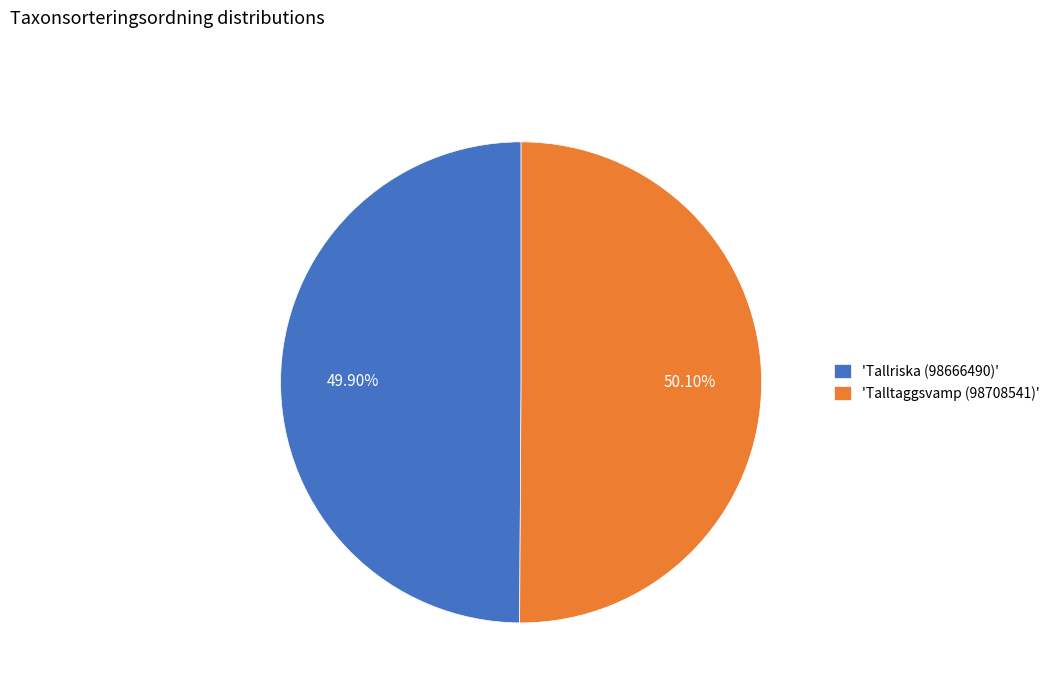

Is there any slice that represents more than half of the pie?

Yes